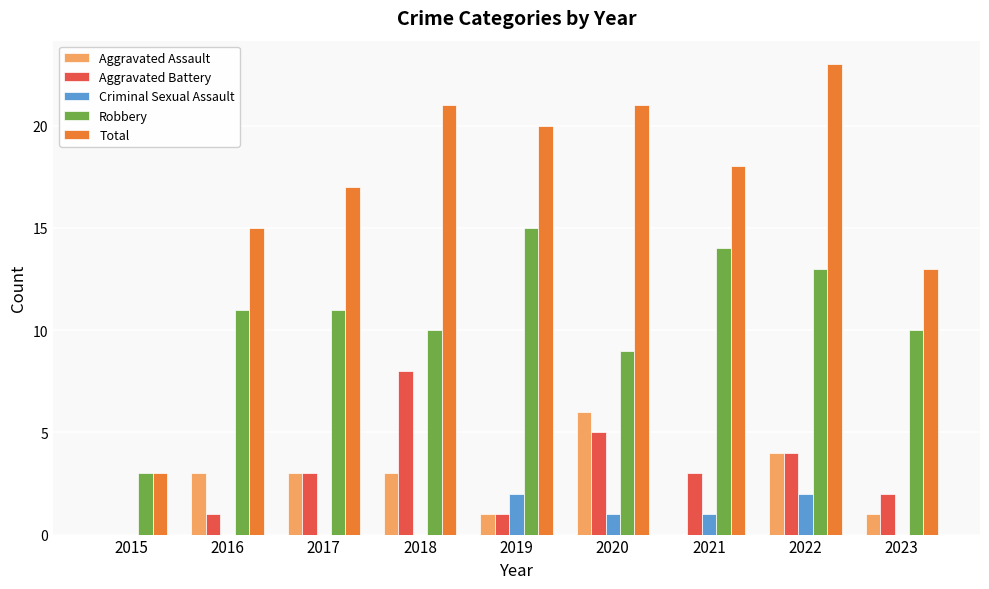

Reading left to right, transcribe all the data shown in this chart.

Aggravated Assault: 2015=0	2016=3	2017=3	2018=3	2019=1	2020=6	2021=0	2022=4	2023=1
Aggravated Battery: 2015=0	2016=1	2017=3	2018=8	2019=1	2020=5	2021=3	2022=4	2023=2
Criminal Sexual Assault: 2015=0	2016=0	2017=0	2018=0	2019=2	2020=1	2021=1	2022=2	2023=0
Robbery: 2015=3	2016=11	2017=11	2018=10	2019=15	2020=9	2021=14	2022=13	2023=10
Total: 2015=3	2016=15	2017=17	2018=21	2019=20	2020=21	2021=18	2022=23	2023=13